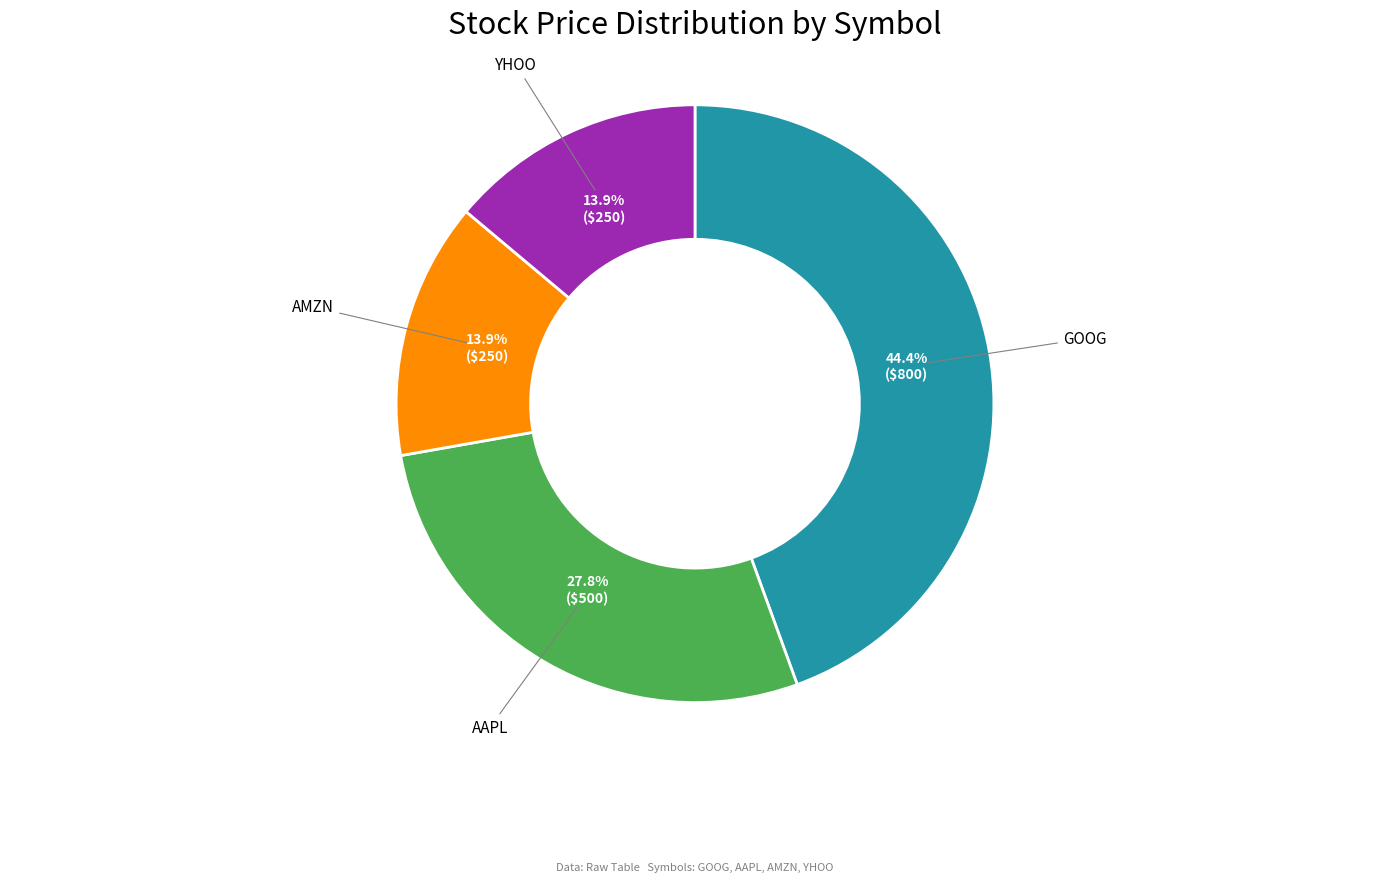

Which category has the biggest portion of the pie?

GOOG